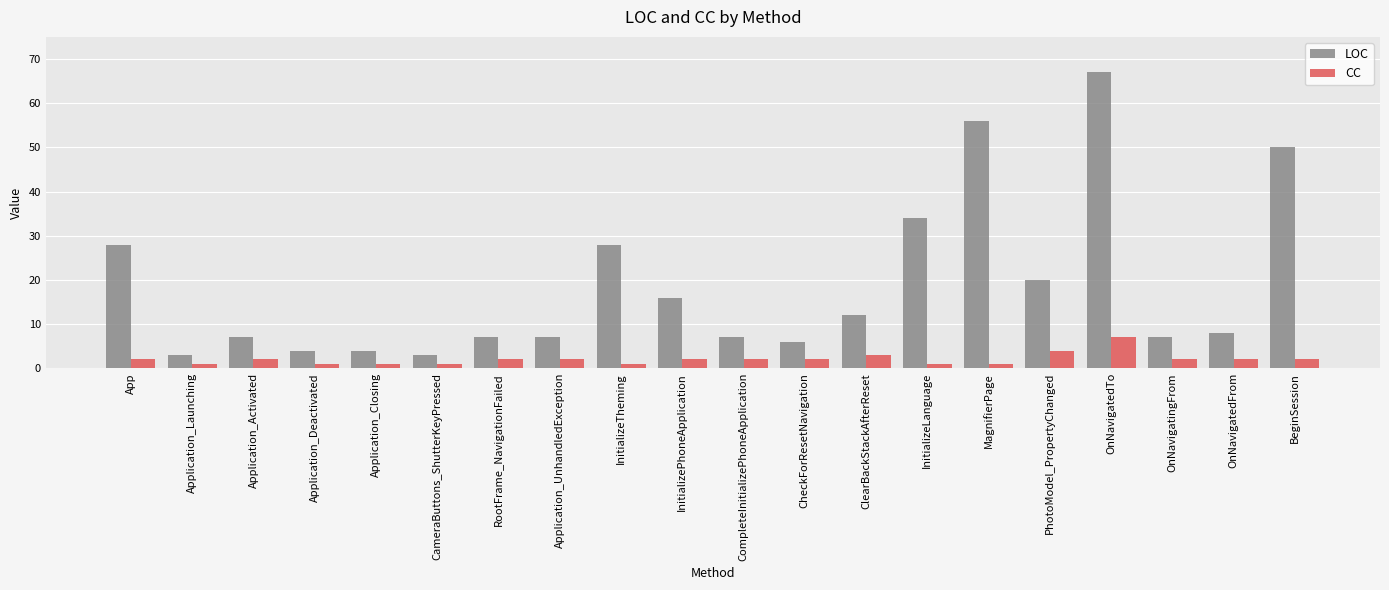

What is the minimum value shown in the chart?

1